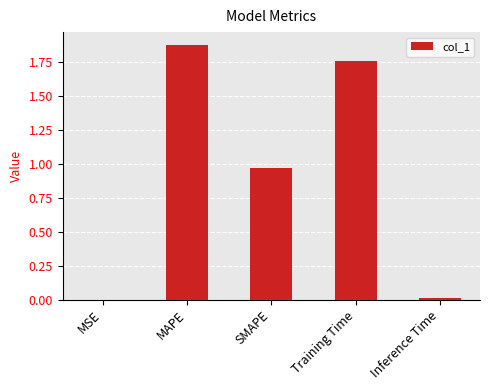

Which label corresponds to the largest value in the chart?

MAPE